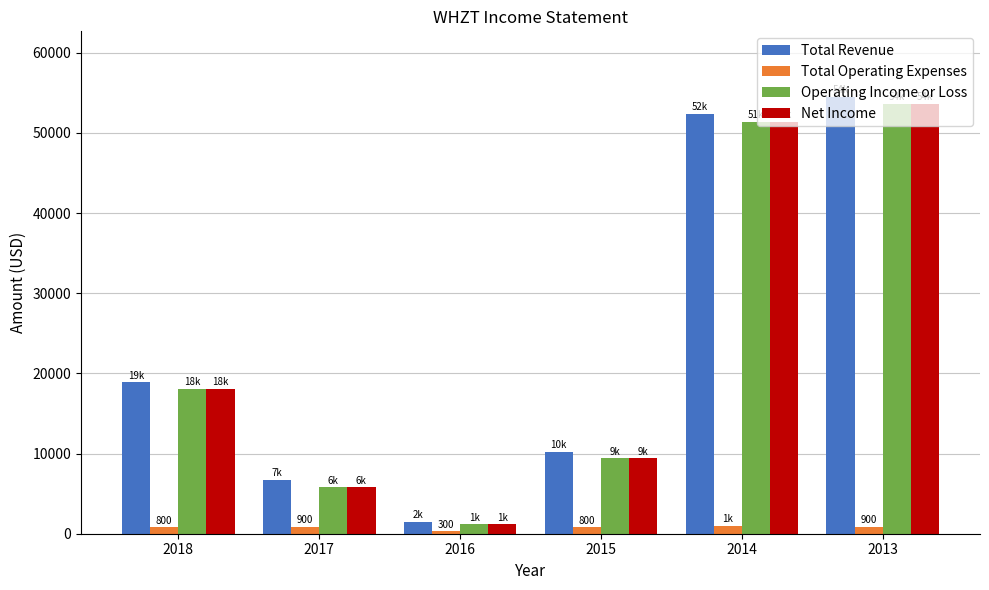

Is the value of Net Income at 2018 greater than the value of Total Operating Expenses at 2014?

Yes